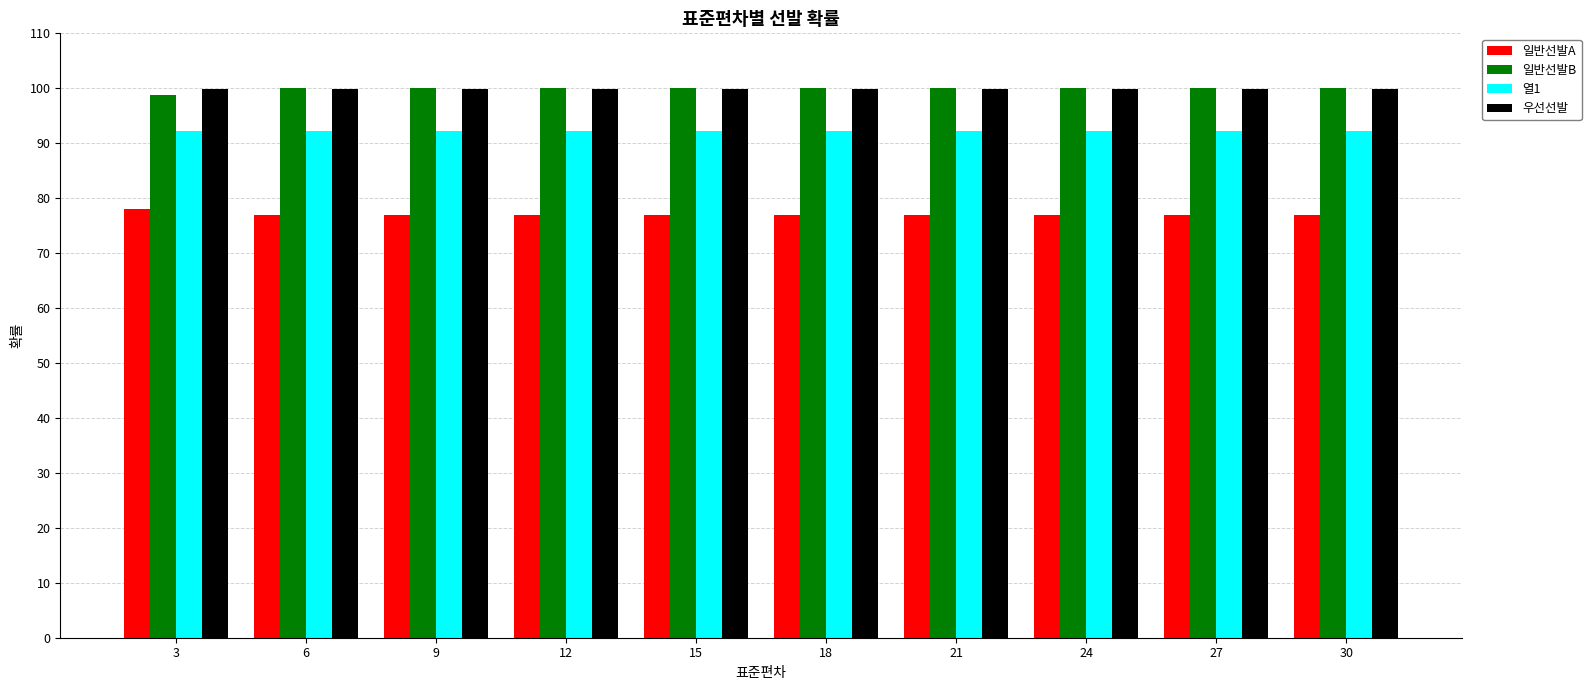

Which category has the lowest value in the 일반선발B series?

3